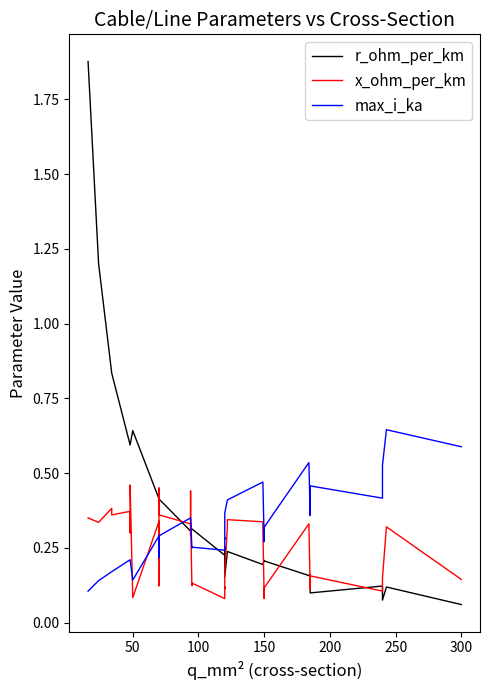

Which series has the widest spread of values?

r_ohm_per_km